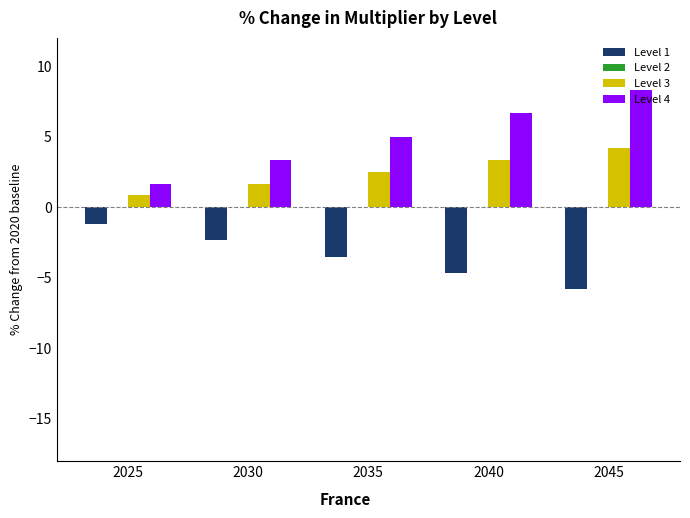

Are the bars grouped side by side (vs. stacked)?

Yes